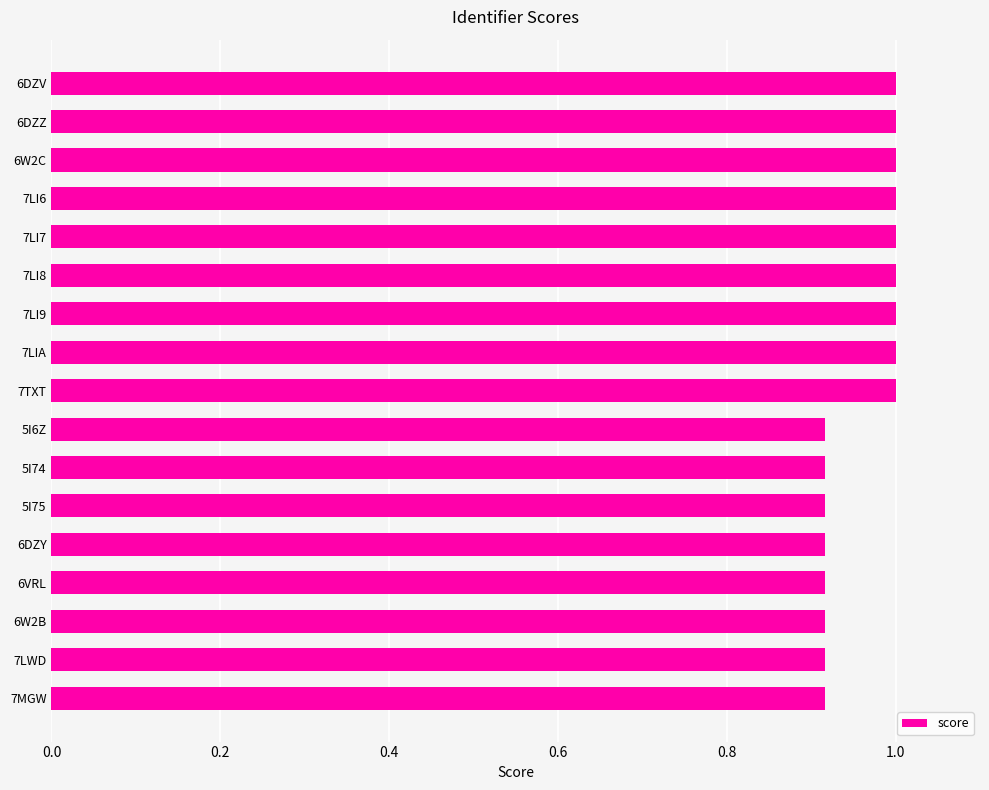

What is the label of the 3rd bar from the top?

6W2C